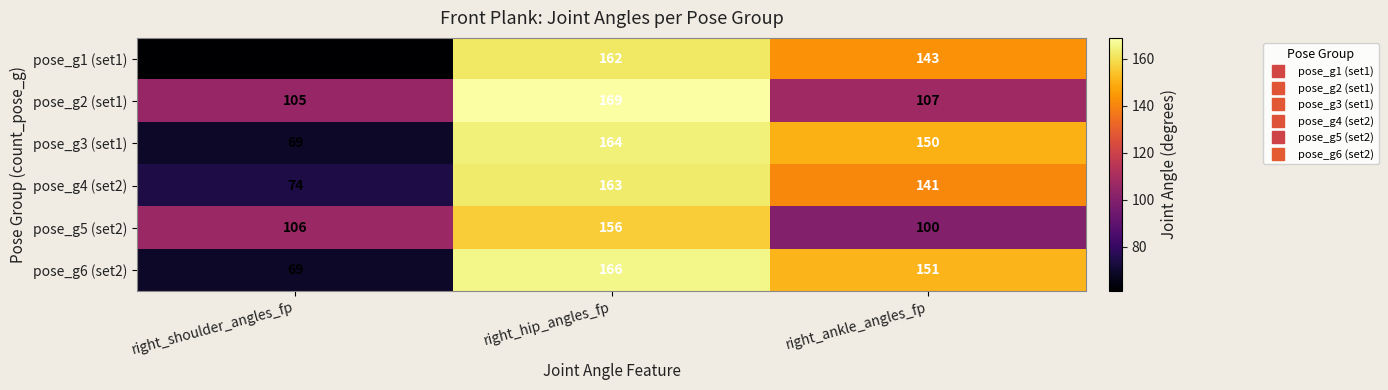

The pose_g4 (set2) series shows 215 at right_hip_angles_fp. True or false?

False